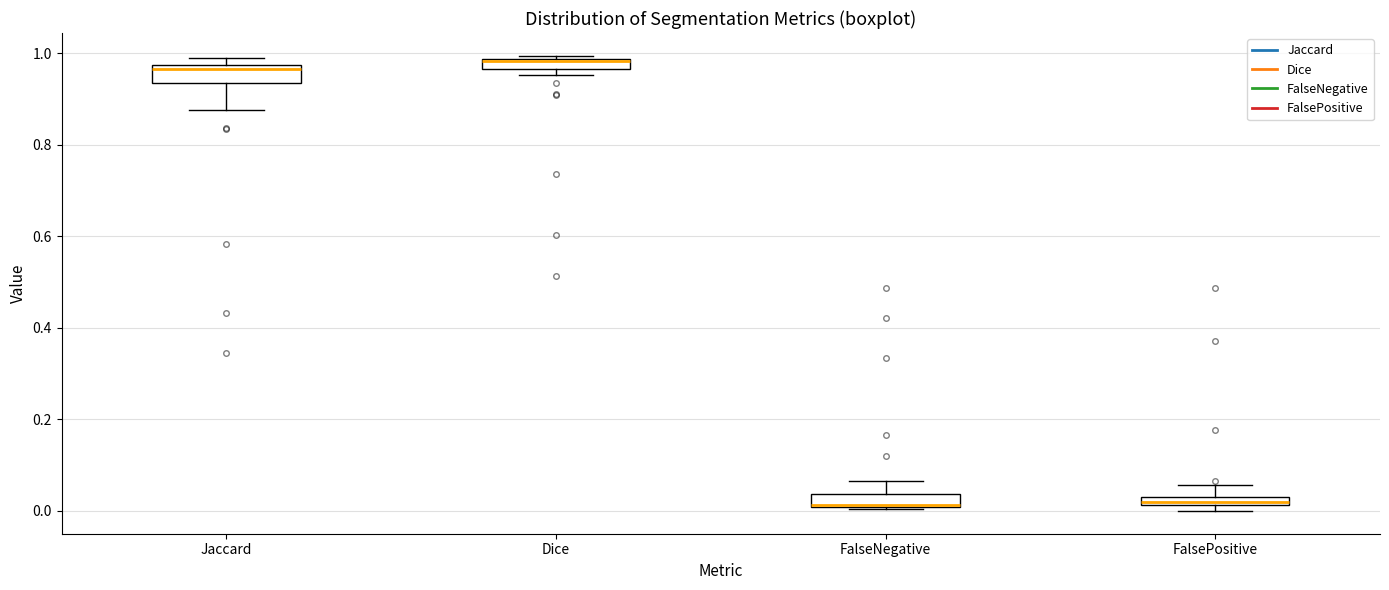

Where does the upper whisker of the box for FalseNegative end on the y-axis? The values are not printed on the chart, so give them approximately, as read against the axis.

0.06